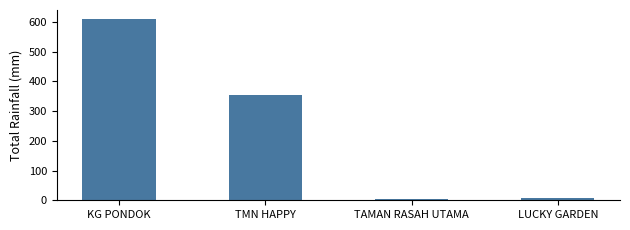

What is the value of the 4th bar from the left?

9